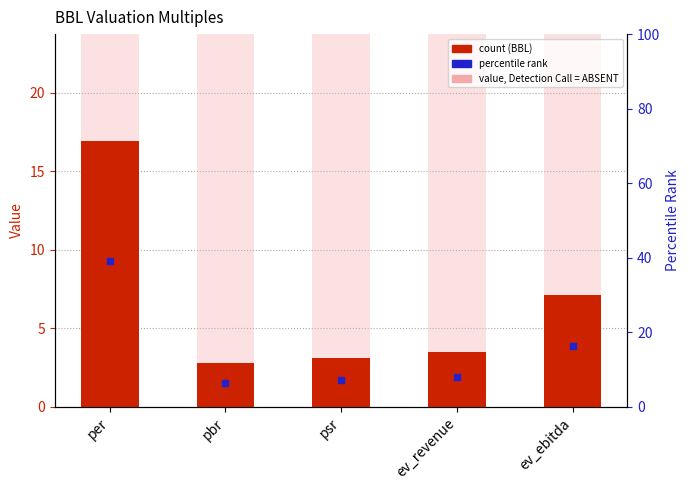

List the labels in order of value, smallest first.

pbr, psr, ev_revenue, ev_ebitda, per